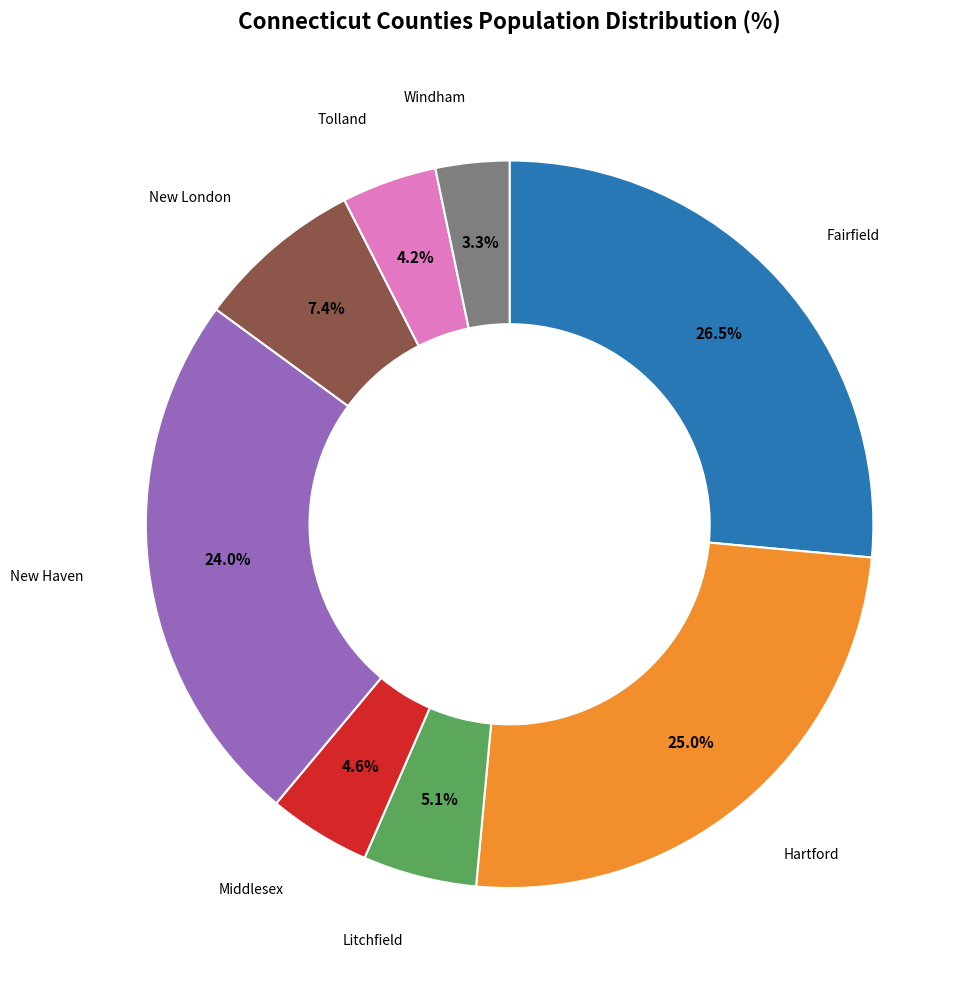

Is New Haven the majority of the pie?

No